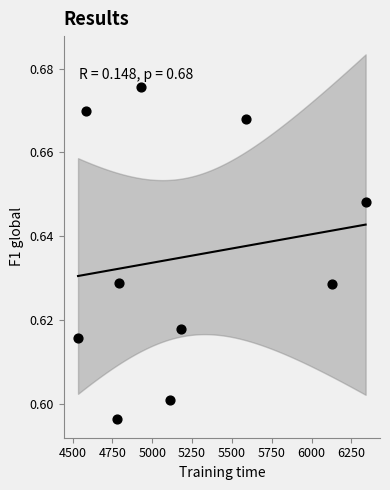

What is the range of X values (max minus min)?

1804.9